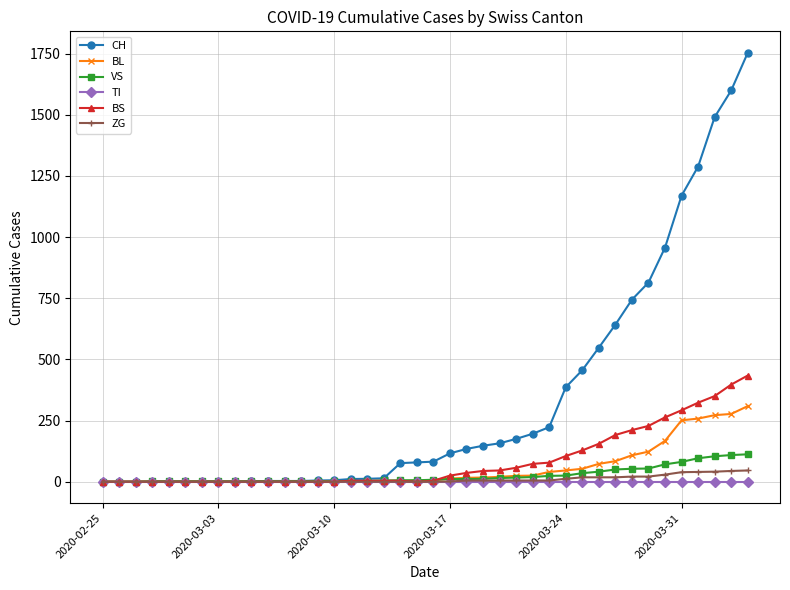

Which series has the largest range (max minus min)?

CH